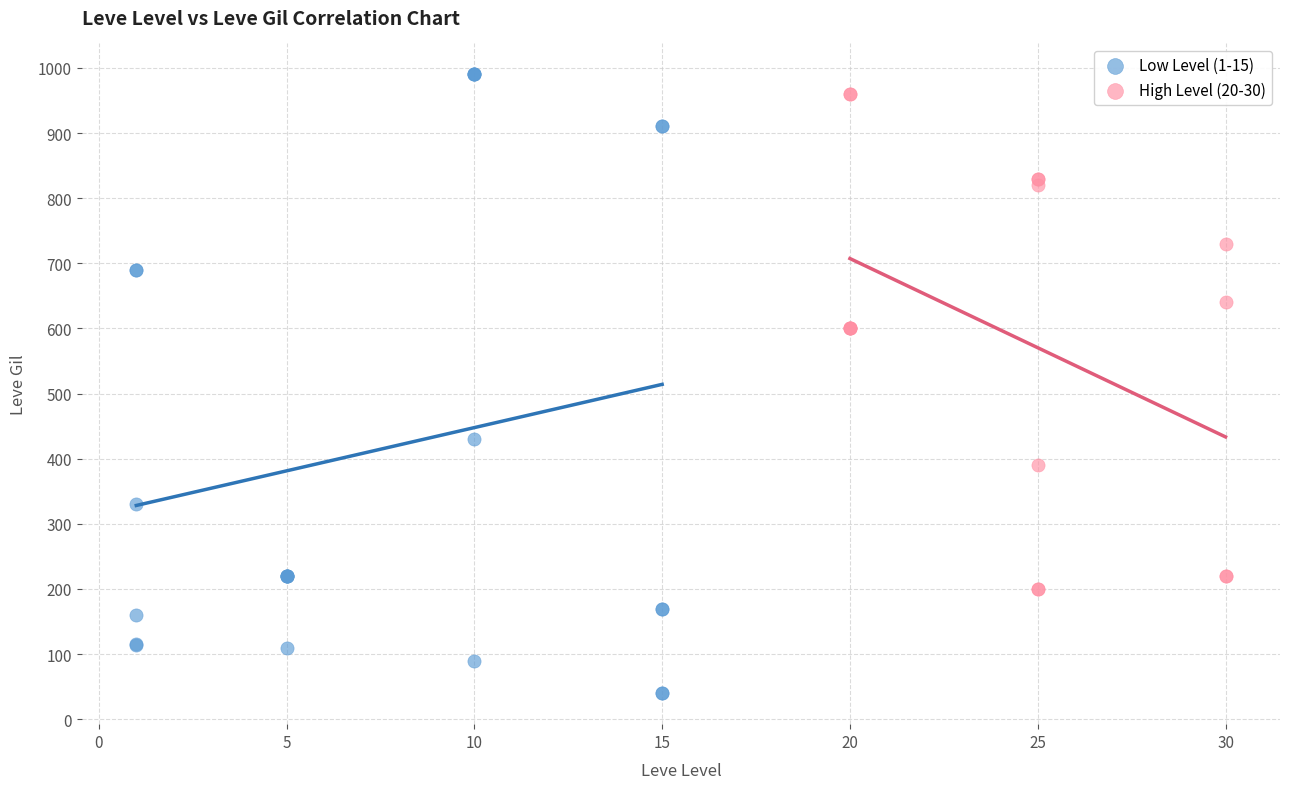

Which series reaches the minimum Y coordinate?

Low Level (1-15)